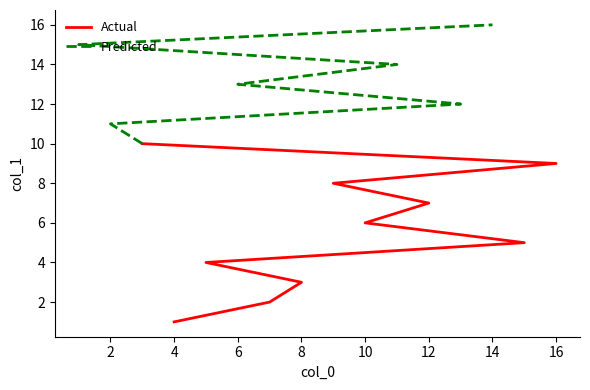

What are all the series names shown in the legend?

Actual, Predicted